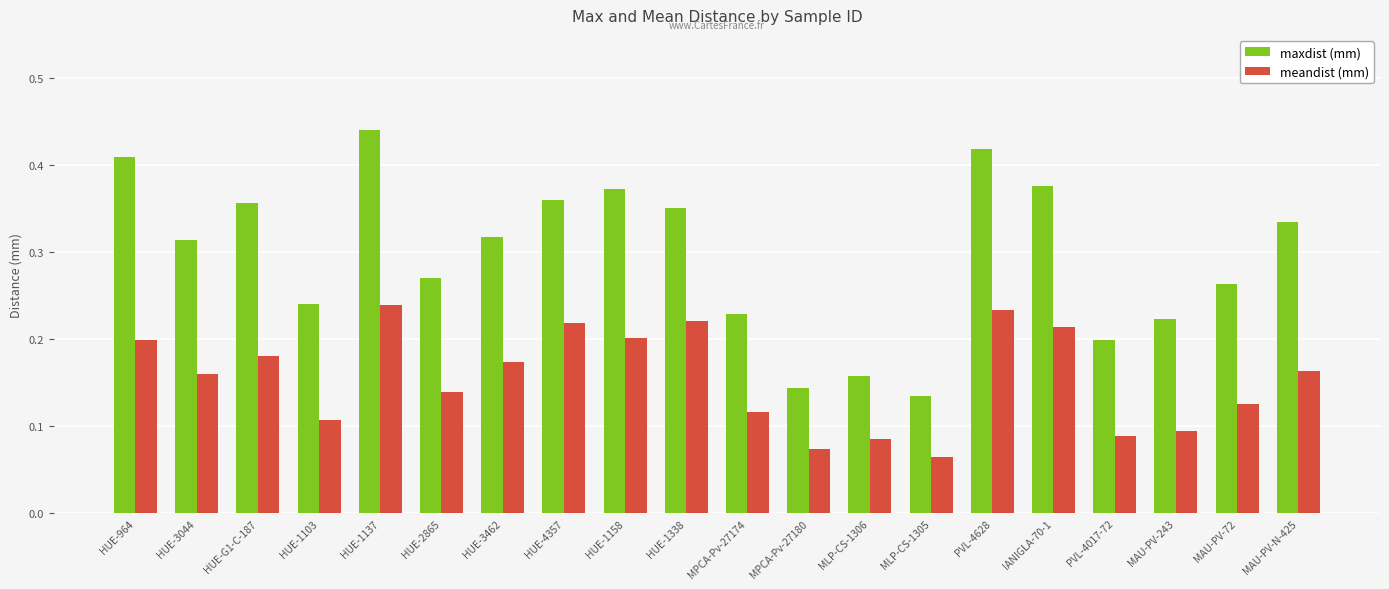

How many bars are there in each group?

2